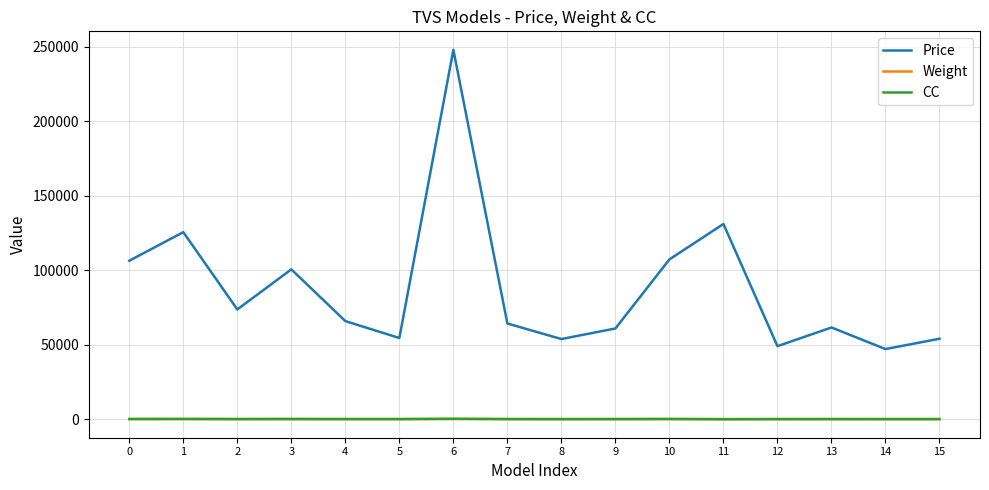

At which category is the sum across all series the highest?

6